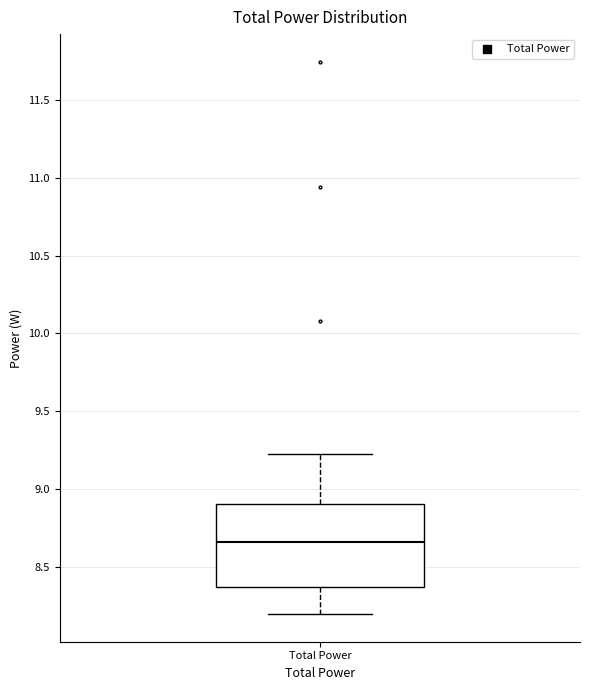

Where is the upper edge of the box for Total Power on the y-axis? The values are not printed on the chart, so give them approximately, as read against the axis.

8.90